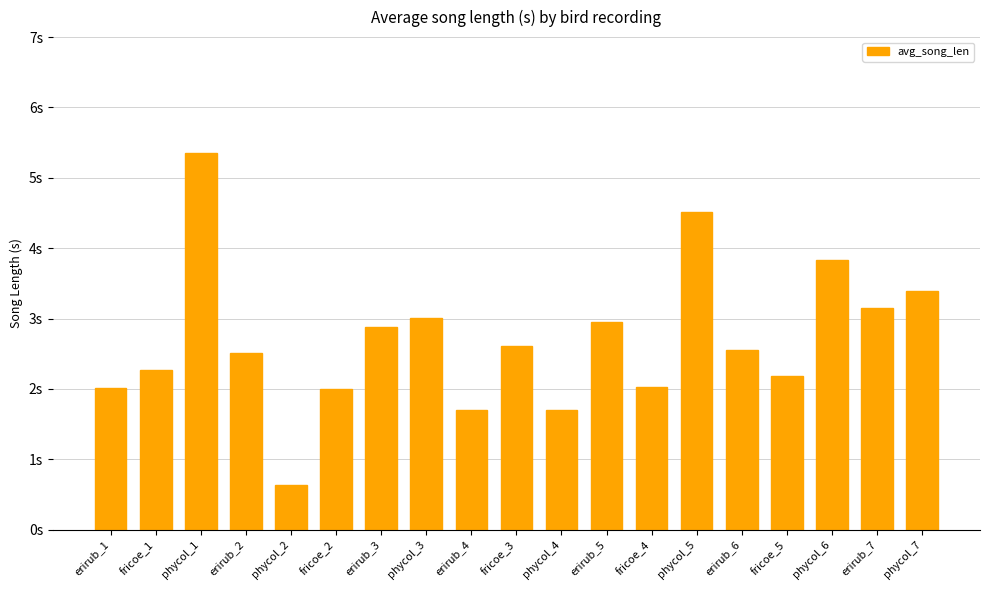

What is the label of the 13th bar from the right?

erirub_3